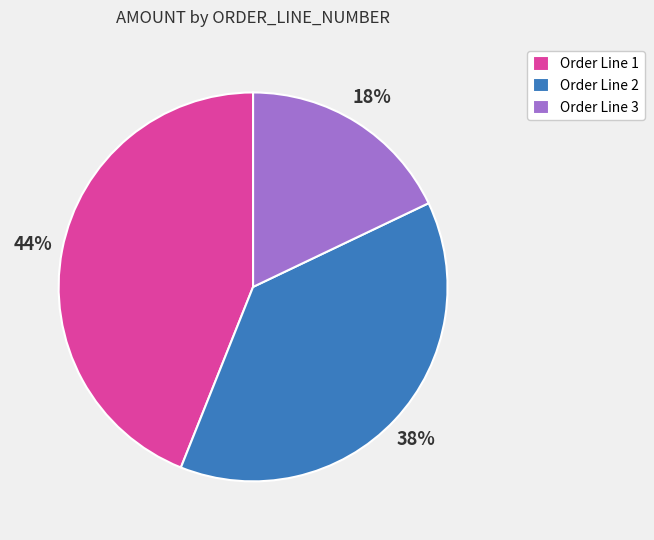

Which category has the biggest portion of the pie?

Order Line 1